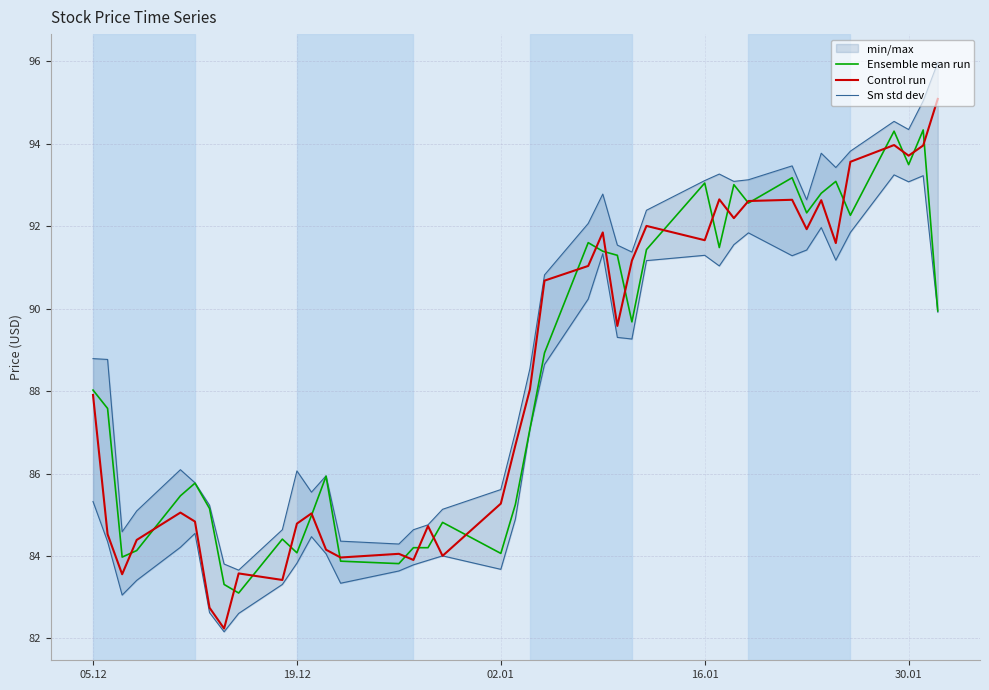

Reading right to left, what are all the values shown in this chart?

Ensemble mean run: 89.9	94.3	93.5	94.3	92.3	93.1	92.8	92.3	93.2	92.6	93.0	91.5	93.0	91.4	89.7	91.3	91.4	91.6	88.9	87.1	85.3	84.1	84.8	84.2	84.2	83.8	83.9	85.9	85.0	84.1	84.4	83.1	83.3	85.2	85.8	85.5	84.1	84.0	87.6	88.0
Control run: 95.1	94.0	93.7	94.0	93.6	91.6	92.6	91.9	92.6	92.6	92.2	92.6	91.7	92.0	91.2	89.6	91.8	91.0	90.7	88.0	86.7	85.3	84.0	84.7	83.9	84.1	84.0	84.2	85.0	84.8	83.4	83.6	82.2	82.7	84.8	85.1	84.4	83.6	84.5	87.9
Sm std dev: 96.0	95.0	94.3	94.5	93.8	93.4	93.8	92.6	93.5	93.1	93.1	93.3	93.1	92.4	91.4	91.5	92.8	92.1	90.8	88.5	87.0	85.6	85.1	84.8	84.6	84.3	84.4	85.9	85.5	86.1	84.6	83.7	83.8	85.2	85.8	86.1	85.1	84.6	88.8	88.8